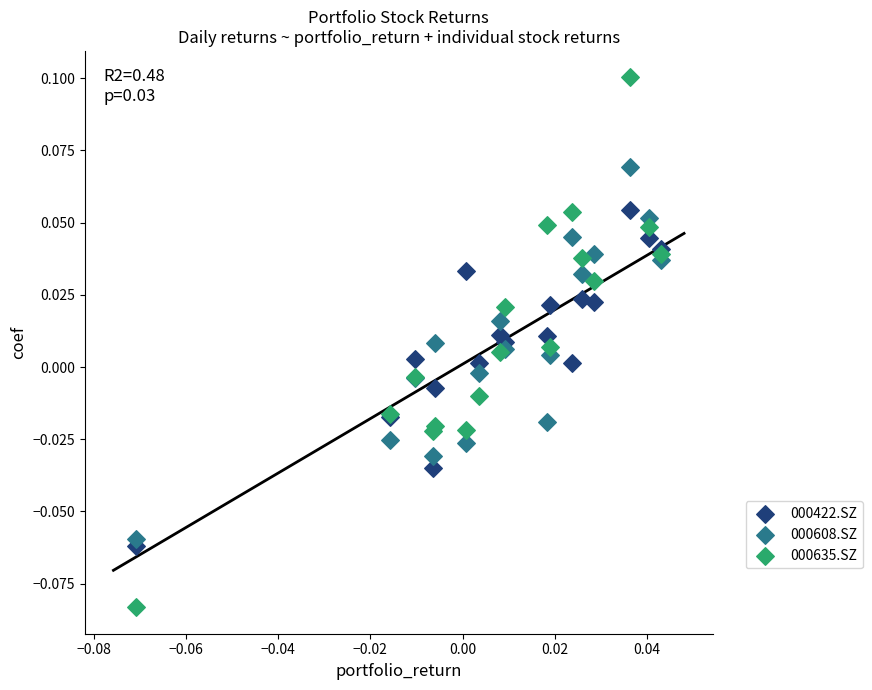

Which series reaches the minimum Y coordinate?

000635.SZ